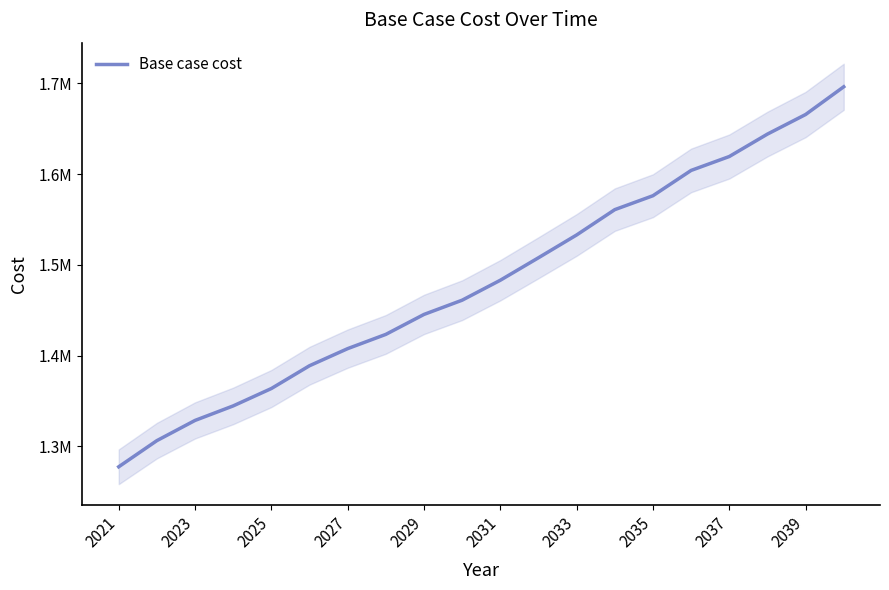

What is the smallest value displayed?

1277363.3